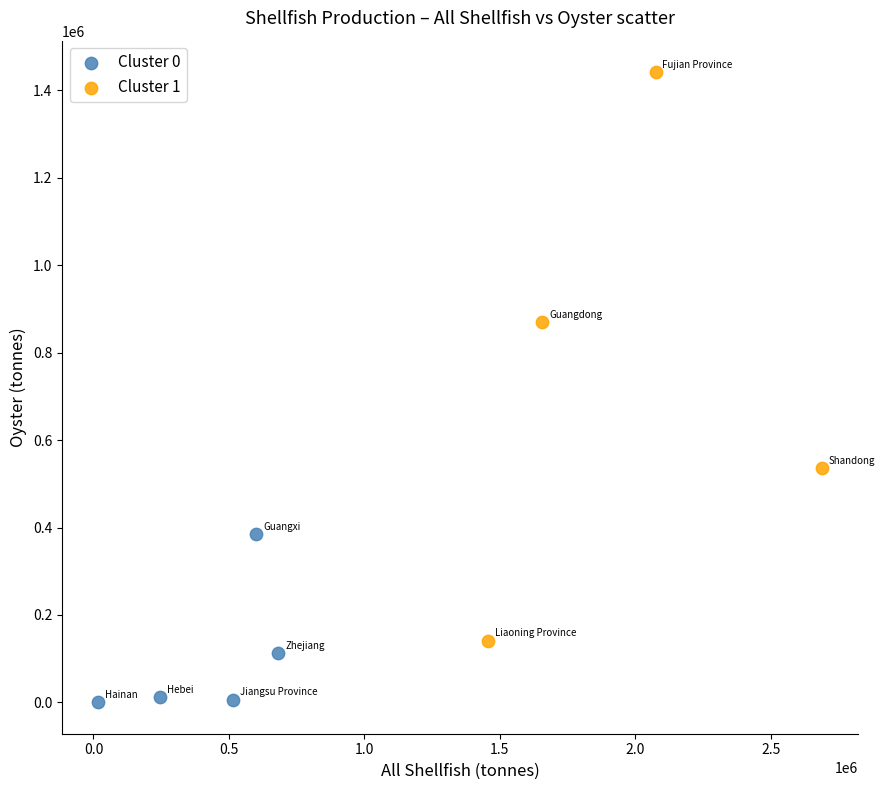

Which series contains the highest Y value?

Cluster 1